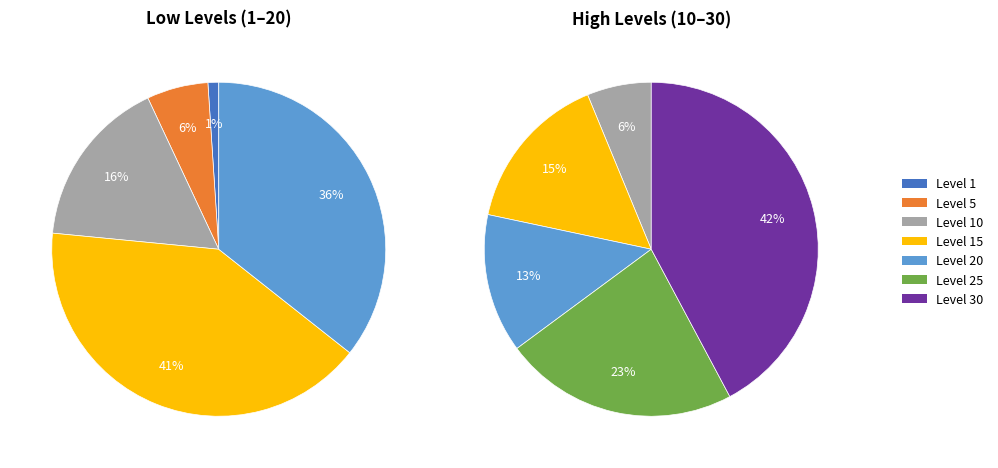

Which slice is the smallest?

Level 1